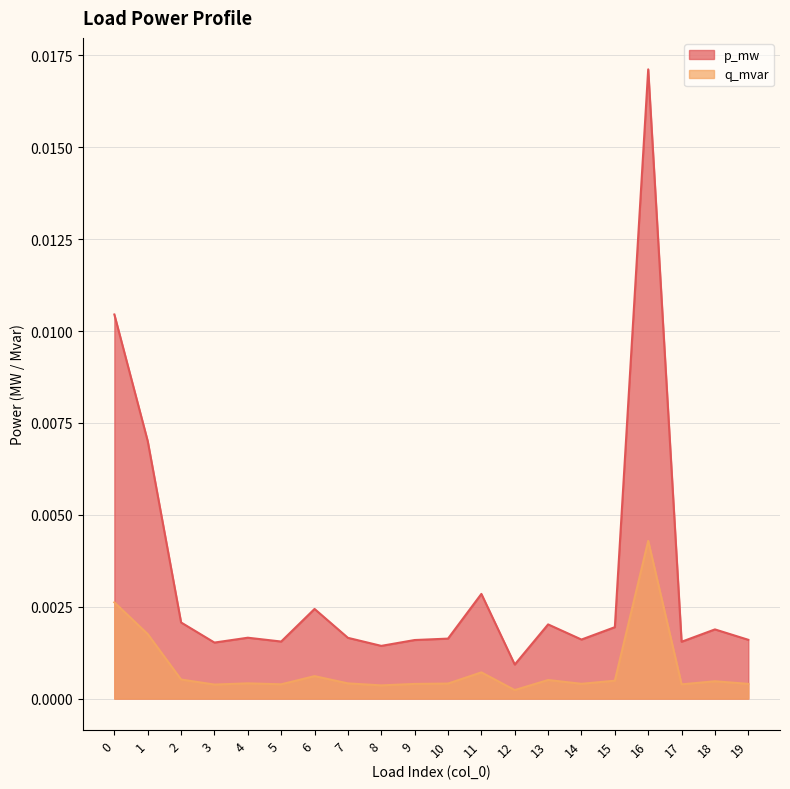

How many interior local valleys does the q_mvar series have?

6